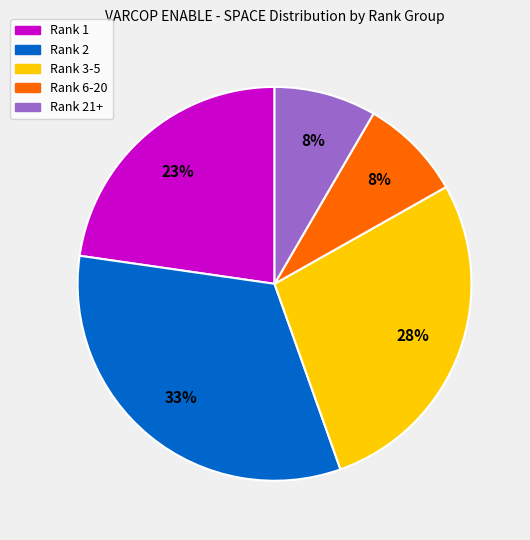

Does Rank 1 account for over 50% of the chart?

No